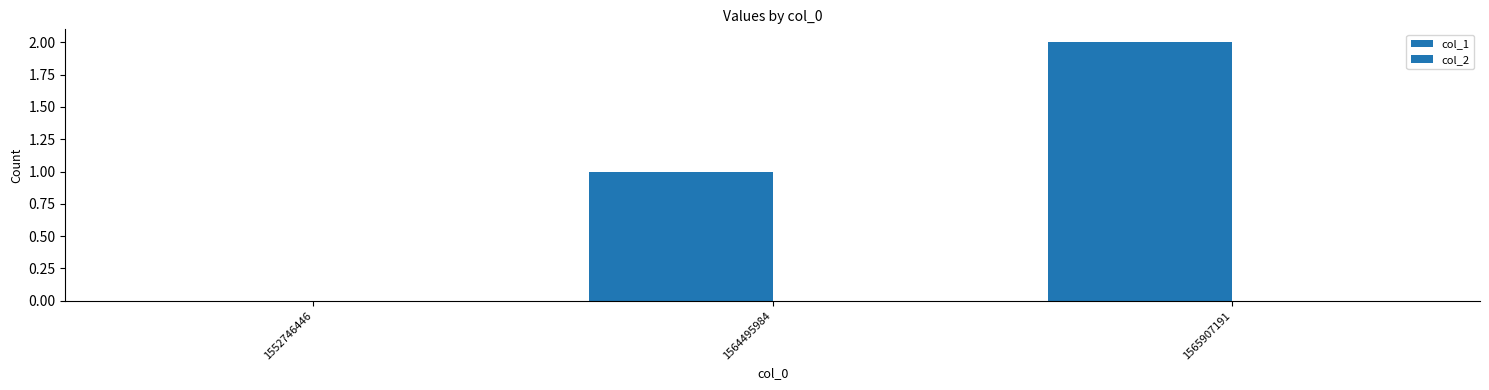

Count the number of categories in the chart.

3